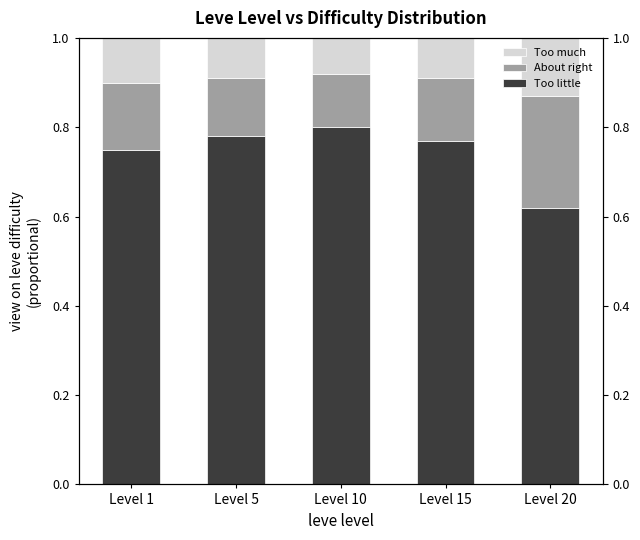

Reading right to left, extract all data points from this chart.

Too little: 0.6	0.8	0.8	0.8	0.8
About right: 0.2	0.1	0.1	0.1	0.2
Too much: 0.1	0.1	0.1	0.1	0.1